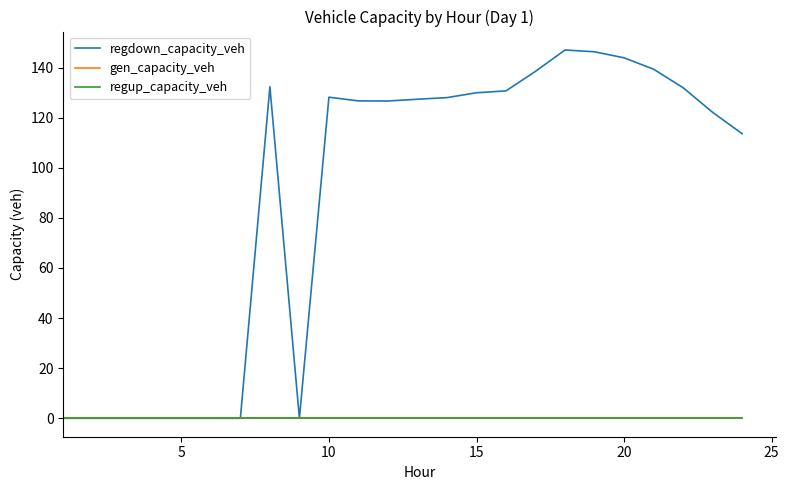

True or false: regdown_capacity_veh and regup_capacity_veh cross at least once.

False